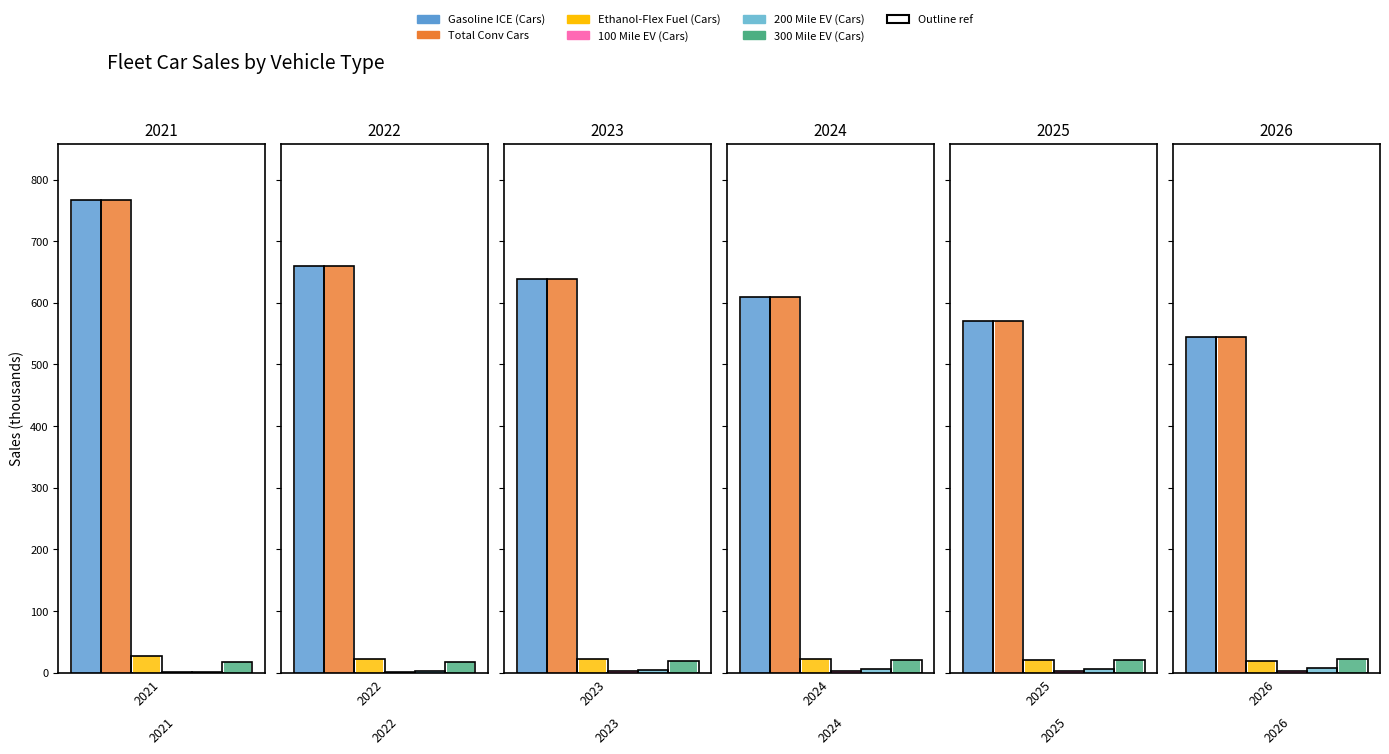

What is the difference between the maximum and minimum values in the 300 Mile EV (Cars) series?

4.7